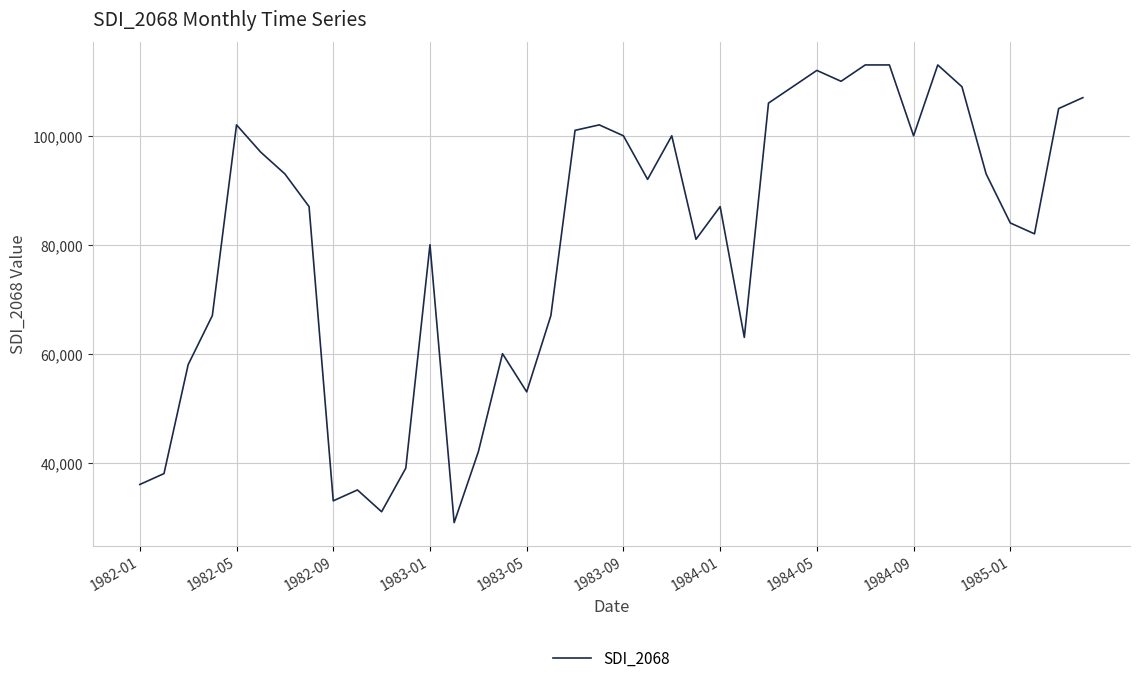

True or false: the data has more than 0 interior local peaks.

True